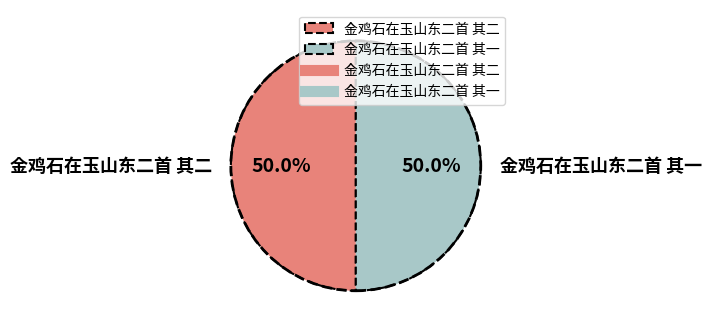

How many segments does this pie chart have?

2